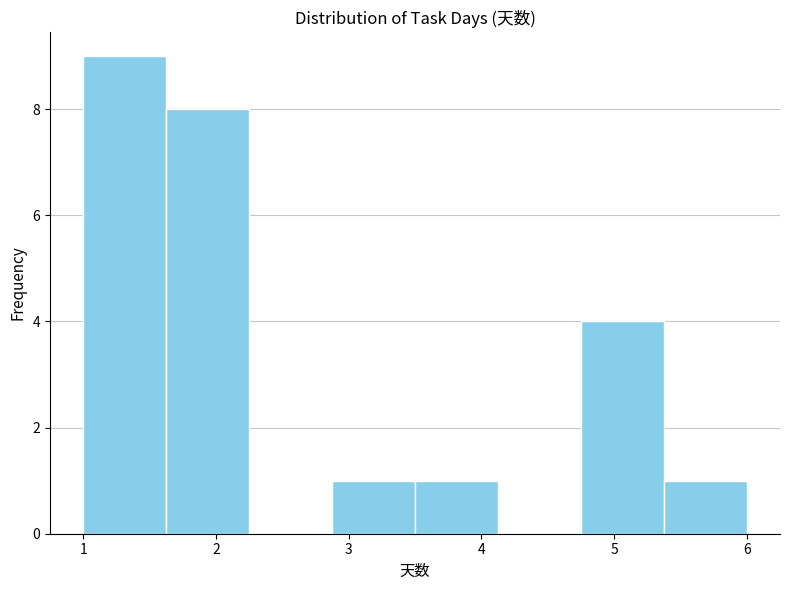

Reading left to right, list every bar in this chart as the range it spans on the x-axis followed by its height. Neither the bar edges nor the heights are printed on the chart, so give them approximately, as read against the axes.

1.0 to 1.6: 9
1.6 to 2.3: 8
2.3 to 2.9: 0
2.9 to 3.5: 1
3.5 to 4.1: 1
4.1 to 4.8: 0
4.8 to 5.4: 4
5.4 to 6.0: 1